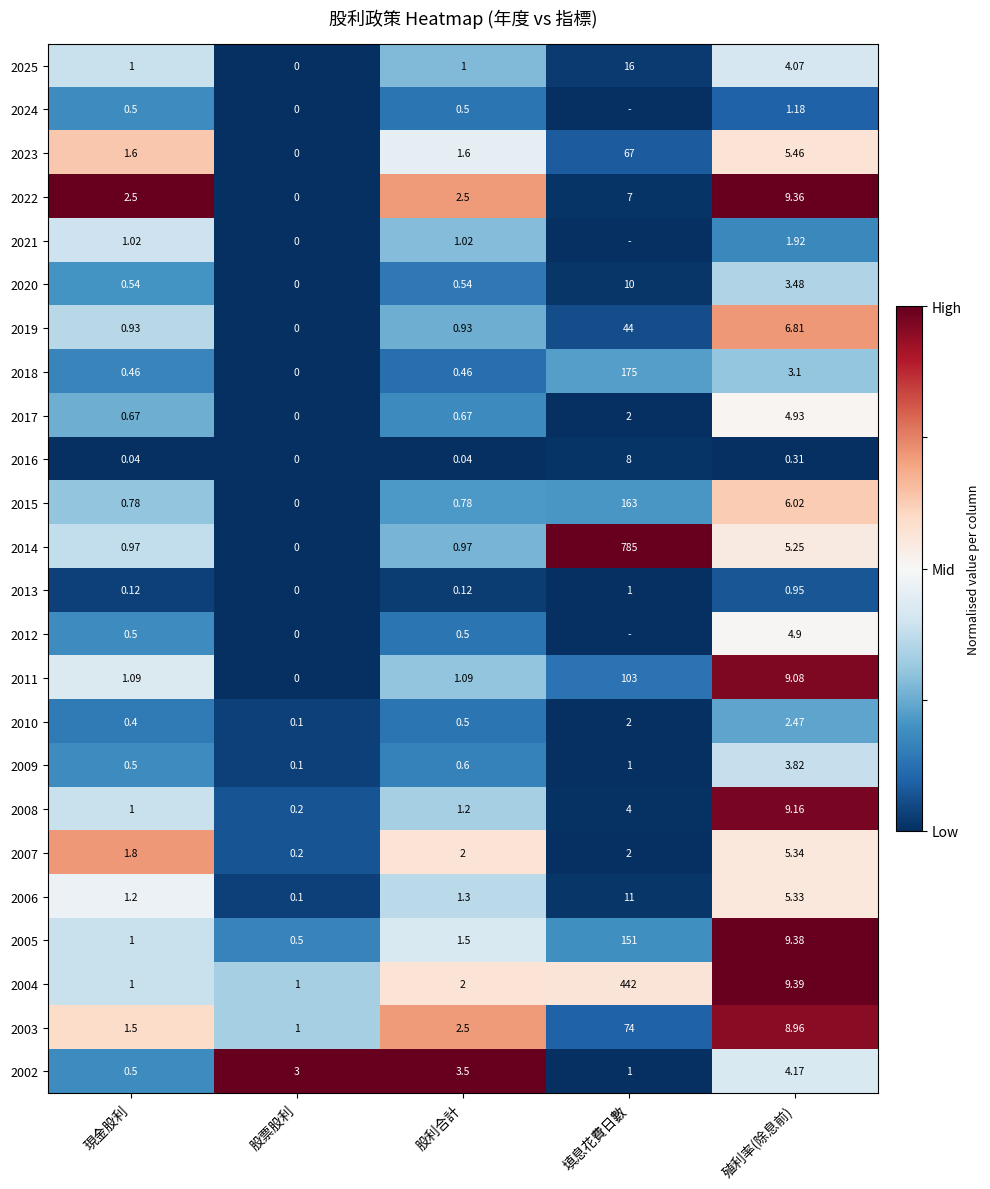

At which label is 2008 closest to 4?

填息花費日數